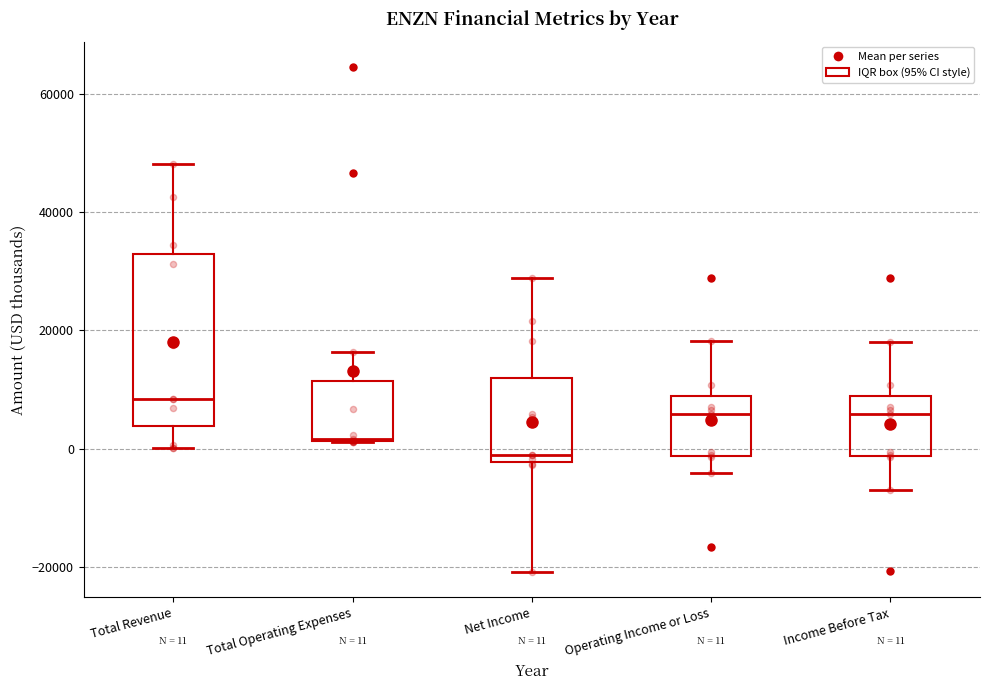

Which box is the tallest, from its lower edge to its upper edge?

Total Revenue